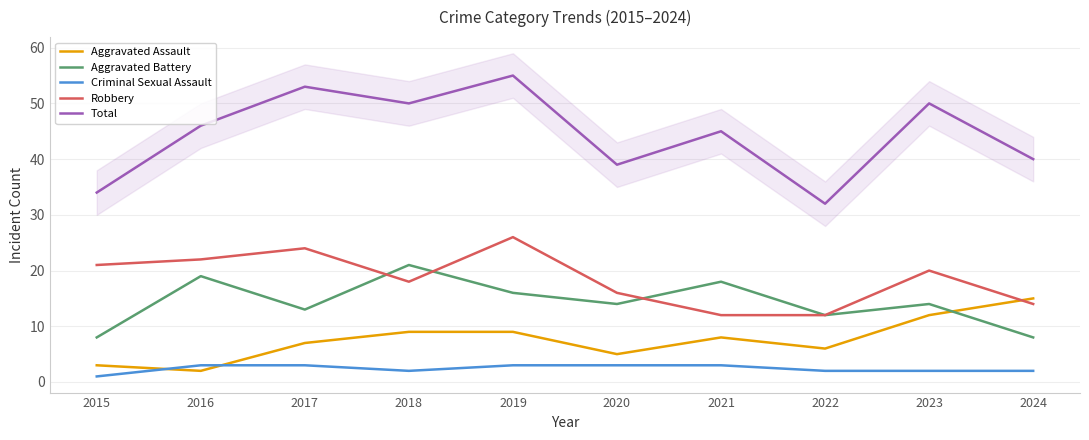

What is the total value across all series at 2022?

64